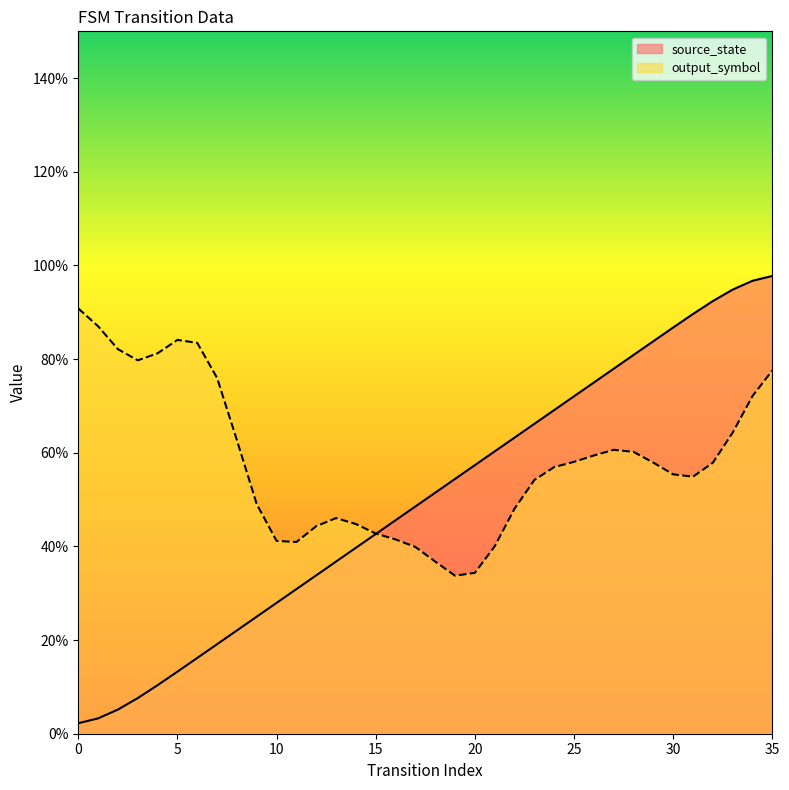

Rank the categories by value from lowest to highest.

0, 1, 2, 3, 4, 5, 6, 7, 8, 9, 10, 11, 12, 13, 14, 15, 16, 17, 18, 19, 20, 21, 22, 23, 24, 25, 26, 27, 28, 29, 30, 31, 32, 33, 34, 35